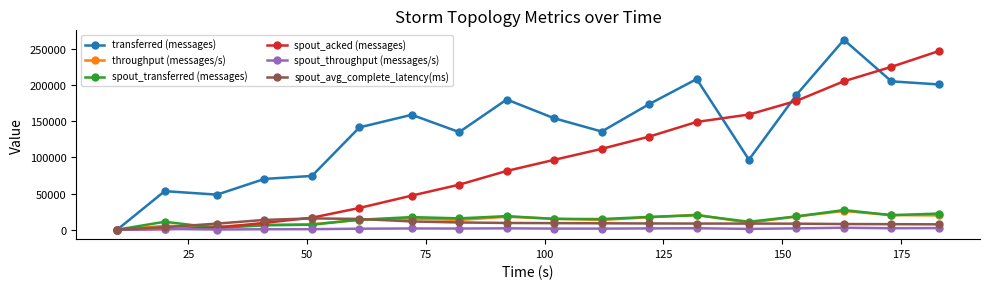

Which series has the largest total across all categories?

transferred (messages)